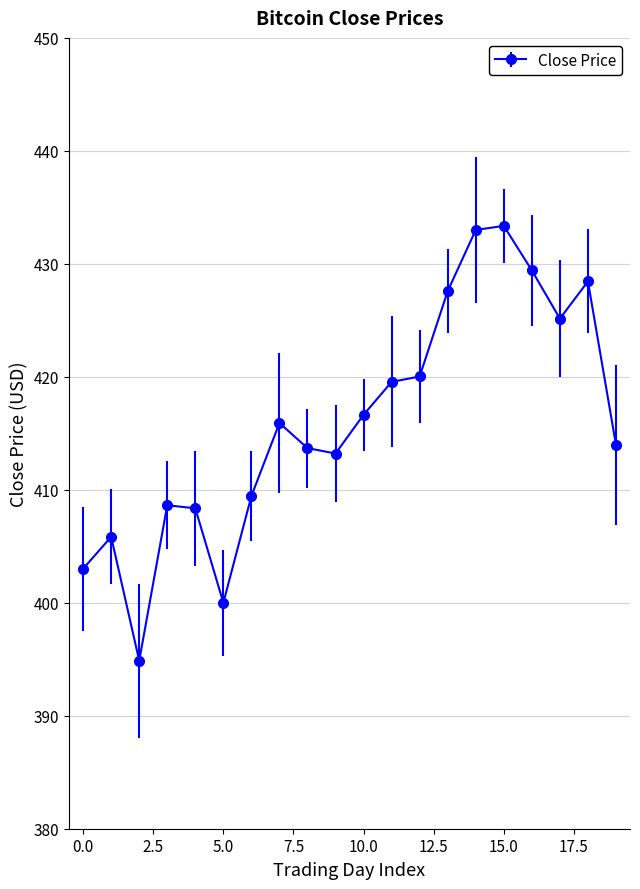

True or false: there are more than 1 points higher than both neighbors.

True